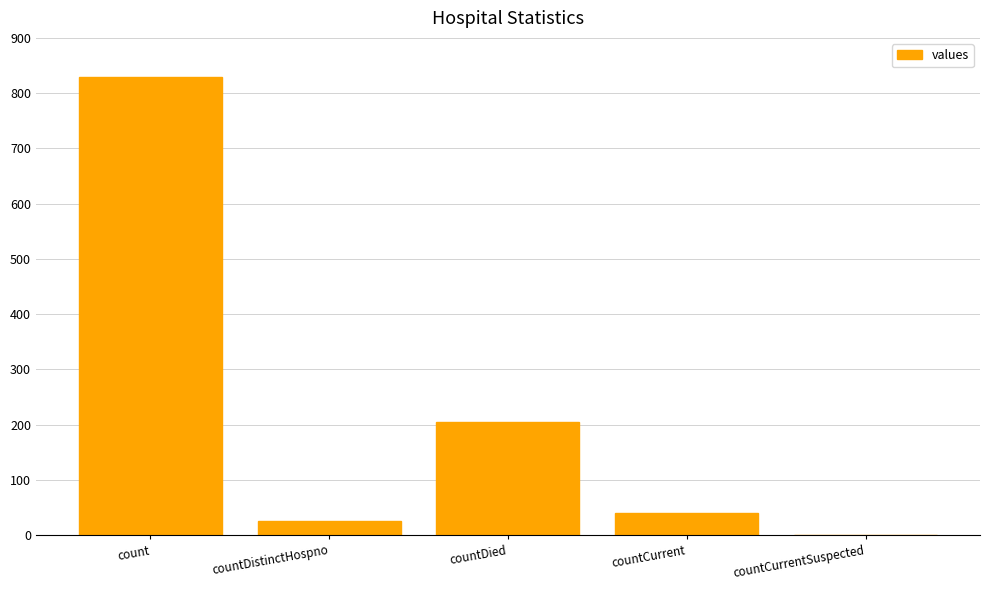

Are the bars horizontal?

No